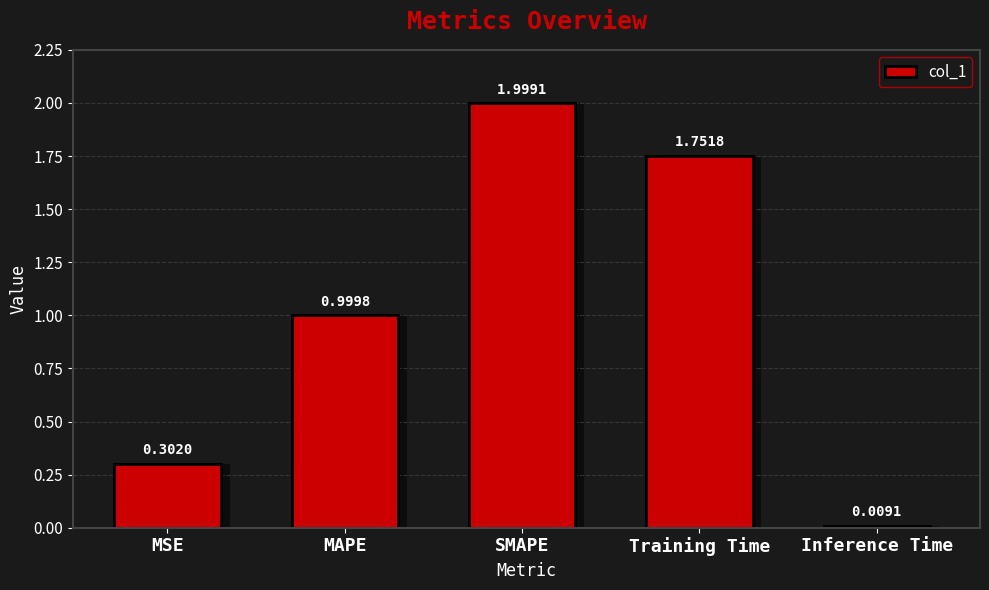

Which has a higher value, MAPE or Training Time?

Training Time